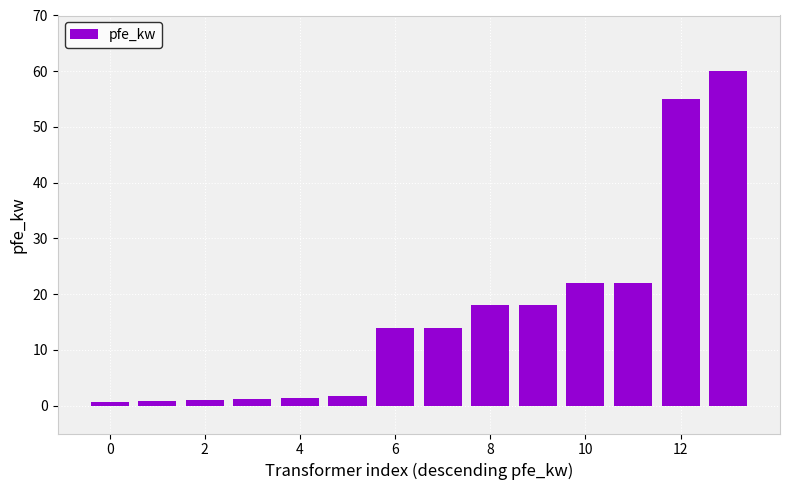

What is the greatest value displayed?

60.0